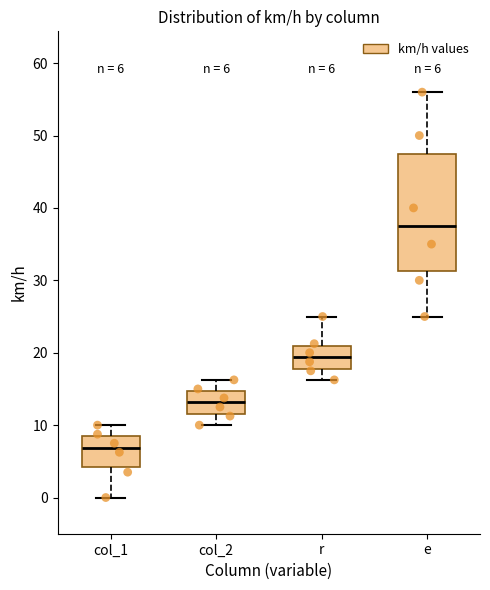

Comparing the boxes themselves (not the whiskers), which one is the tallest?

e